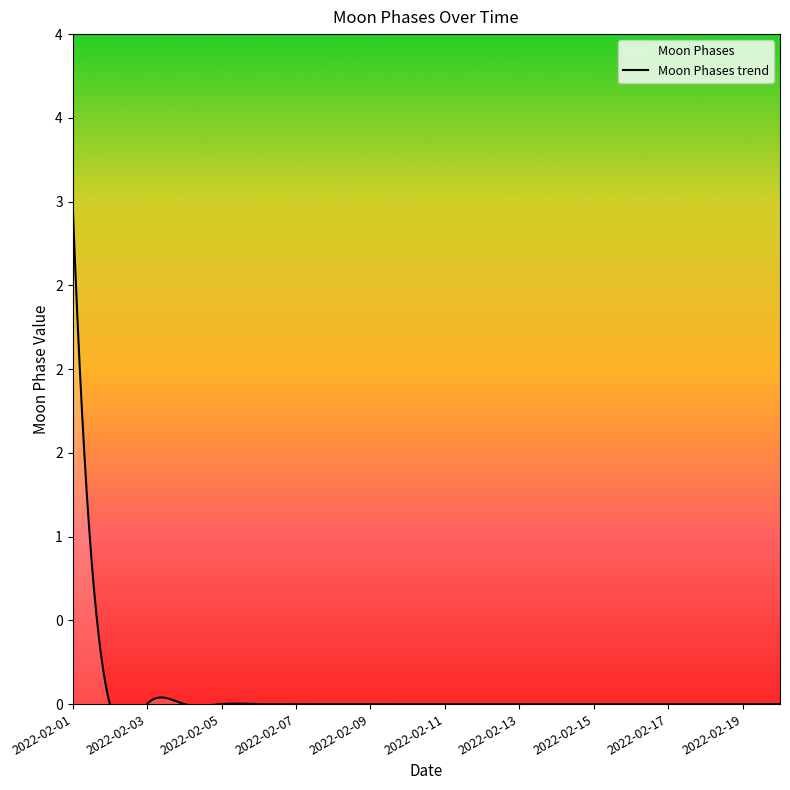

Is this an area chart (filled region under the line)?

No